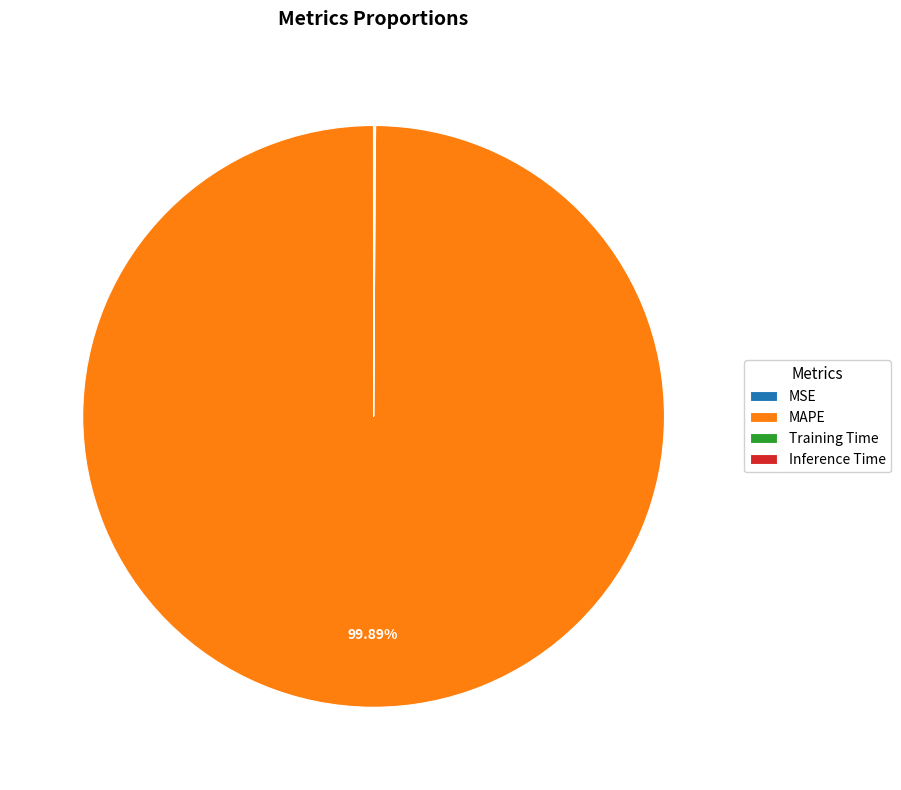

True or false: MAPE accounts for 93% of the total.

False